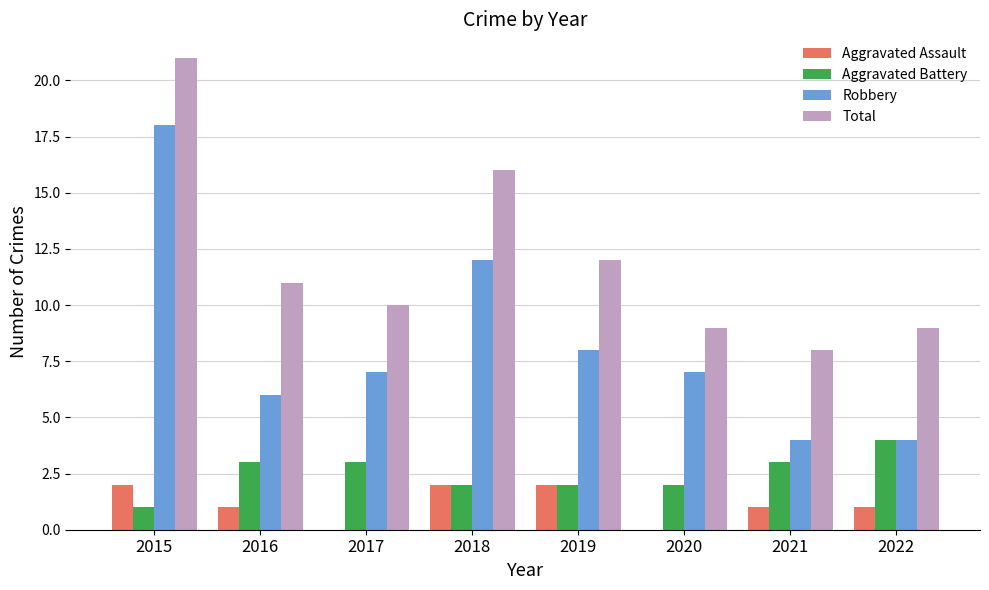

Which series has the widest spread of values?

Robbery